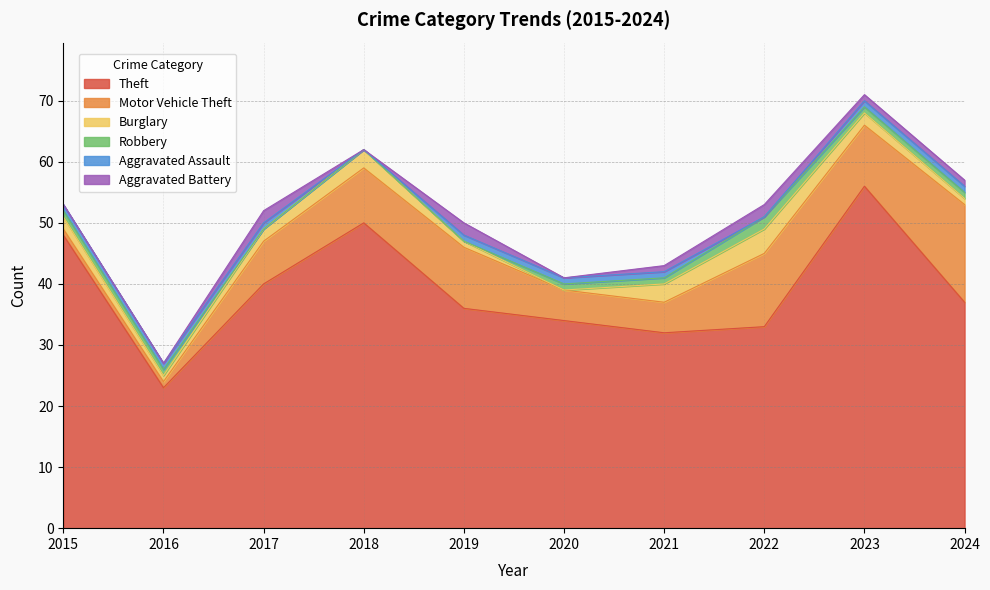

At how many categories does at least one series exceed 16?

10